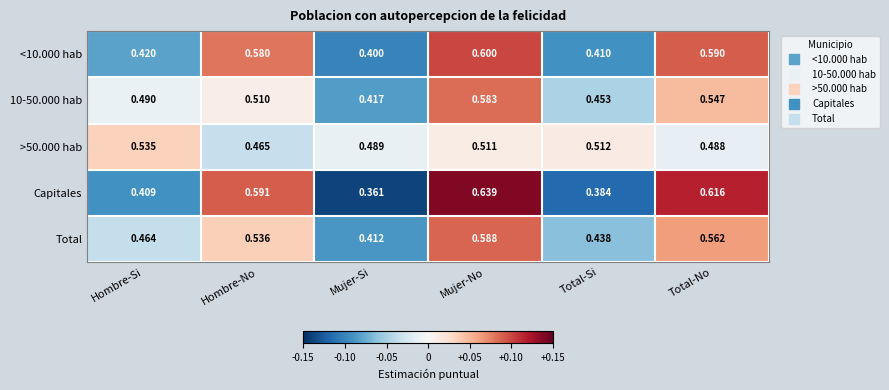

Count the number of categories in the chart.

6